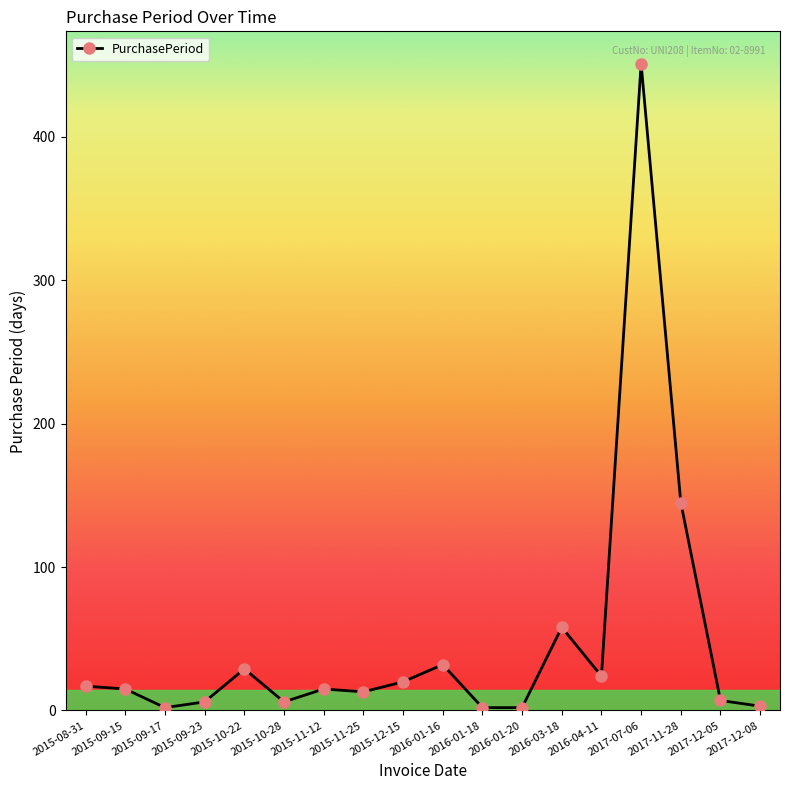

At which label is the value closest to 226?

2017-11-28